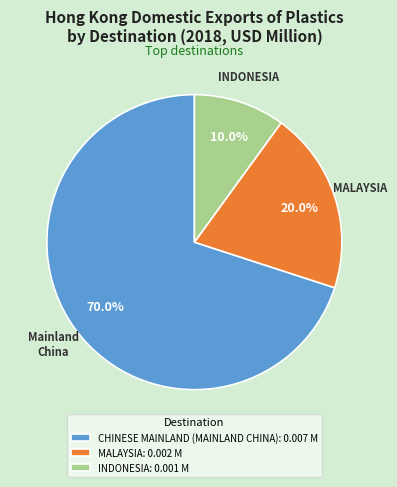

Which category has the biggest portion of the pie?

CHINESE MAINLAND (MAINLAND CHINA)